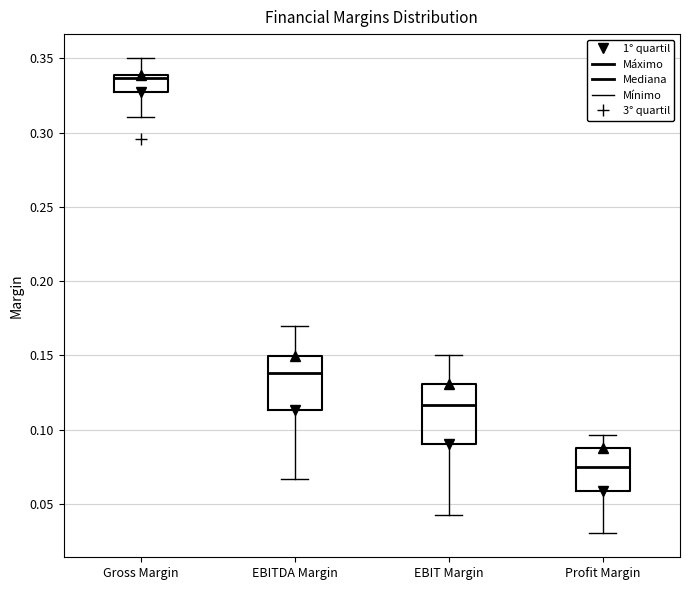

Where does the median line of the box for EBITDA Margin sit on the y-axis? The values are not printed on the chart, so give them approximately, as read against the axis.

0.140